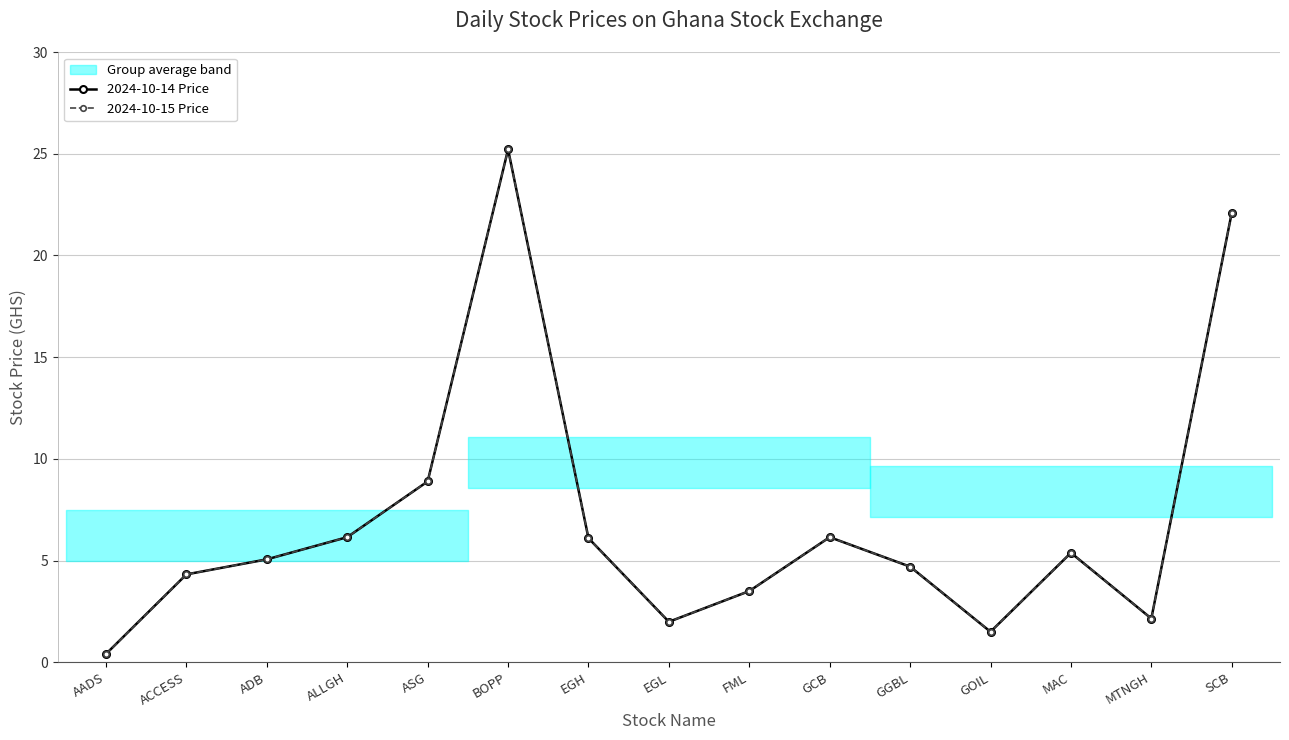

Rank the series by their maximum value, from highest to lowest.

2024-10-14 Price, 2024-10-15 Price